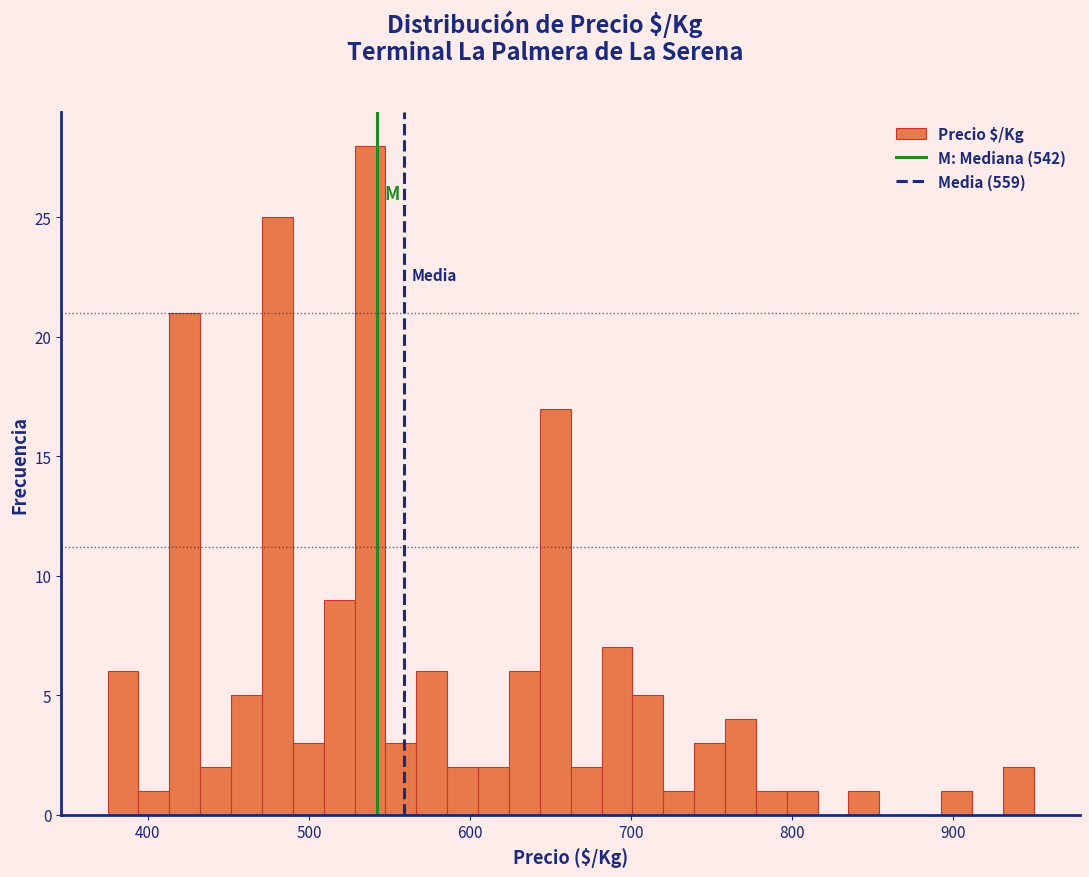

Around what value on the x-axis is the tallest bar? Give the approximate position of its centre, as read against the axis.

540